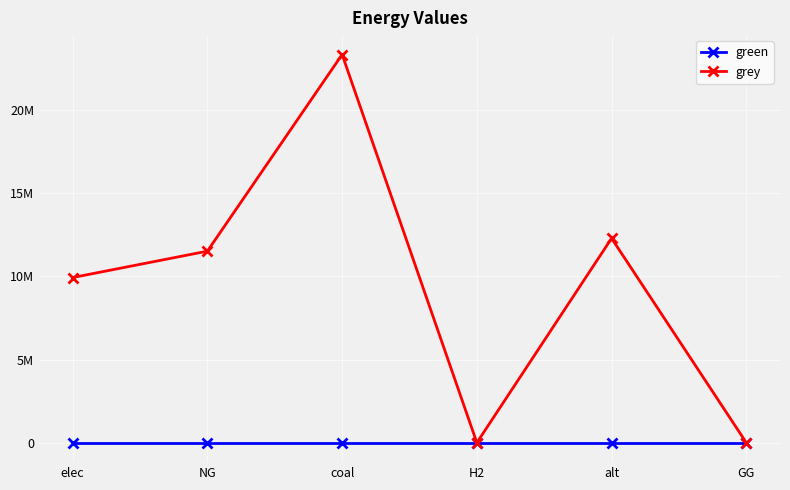

What are all the series names shown in the legend?

green, grey